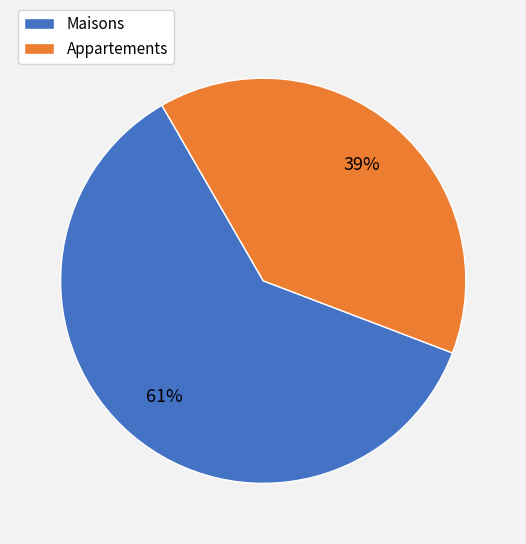

Is there any slice that represents more than half of the pie?

Yes